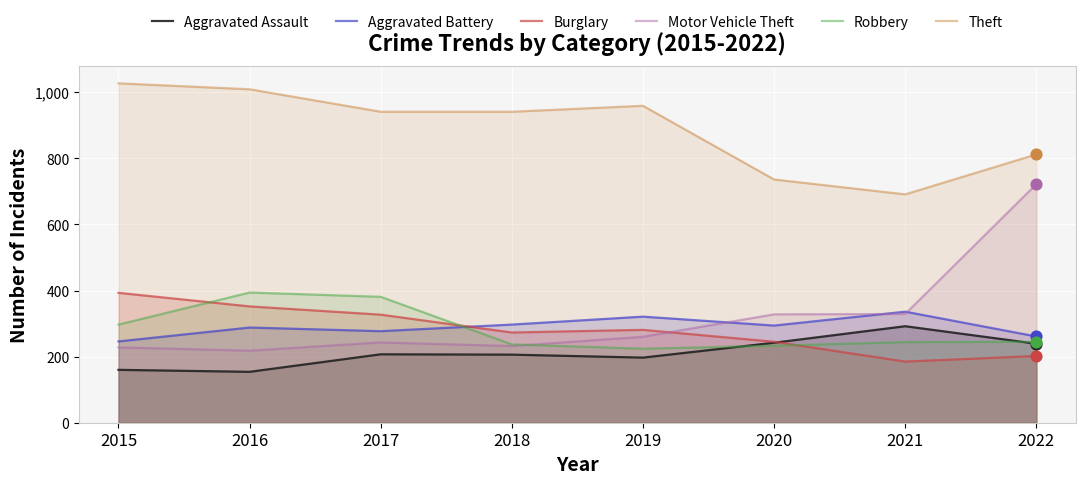

Which series reaches the minimum Y coordinate?

Aggravated Assault